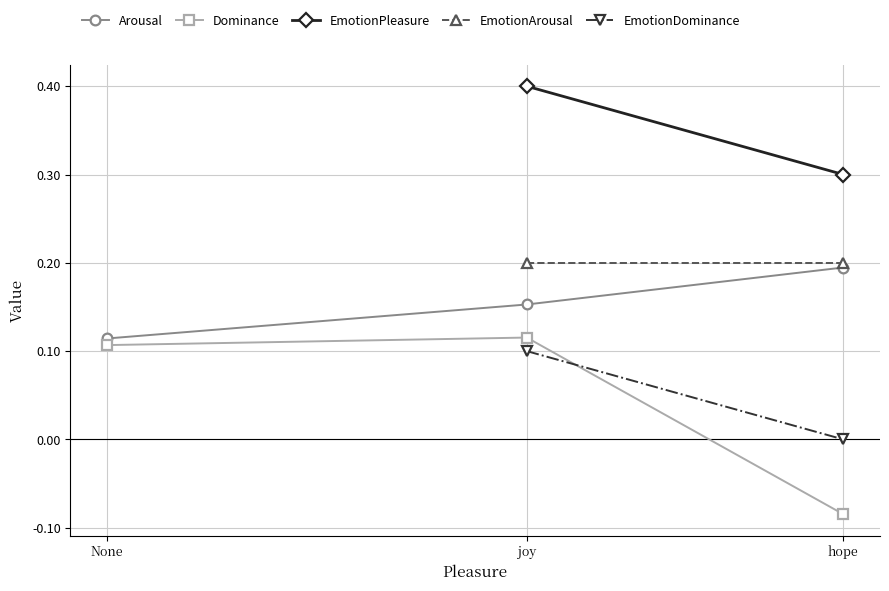

At how many categories does at least one series exceed 0?

3